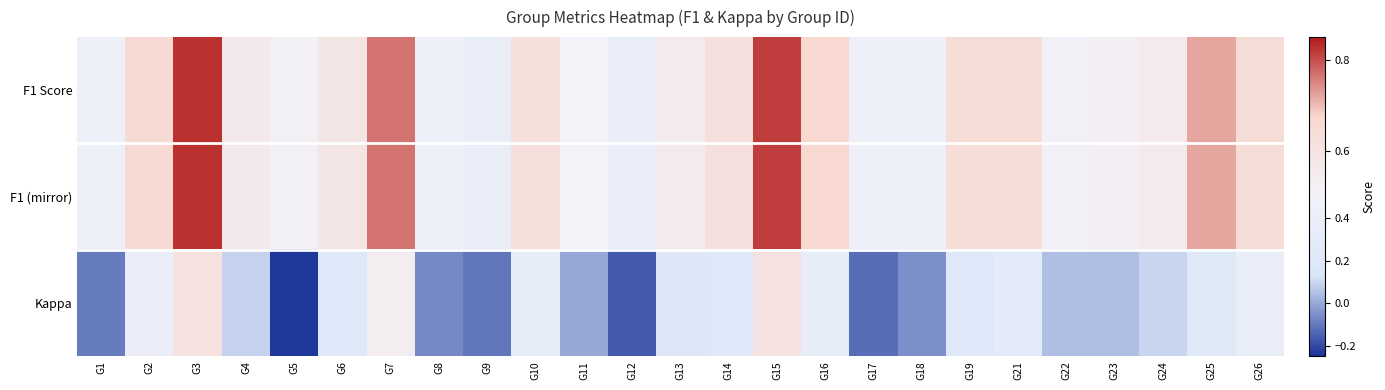

What is the smallest value displayed?

-0.2